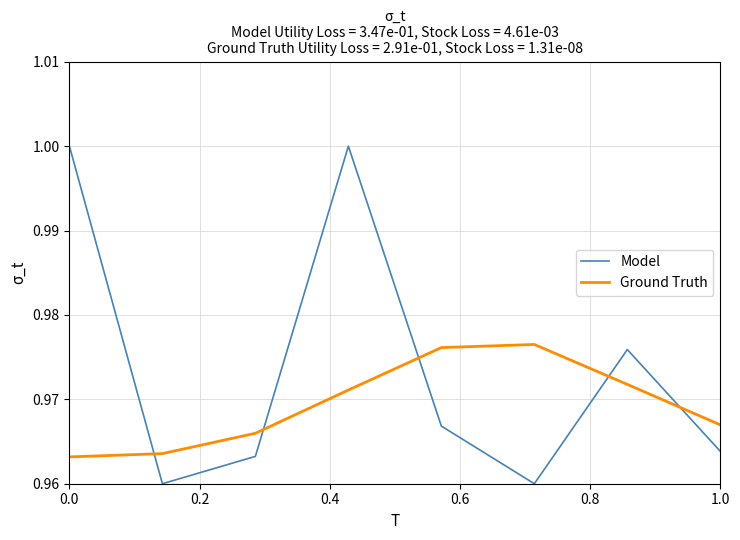

Which series has the largest total across all categories?

Model